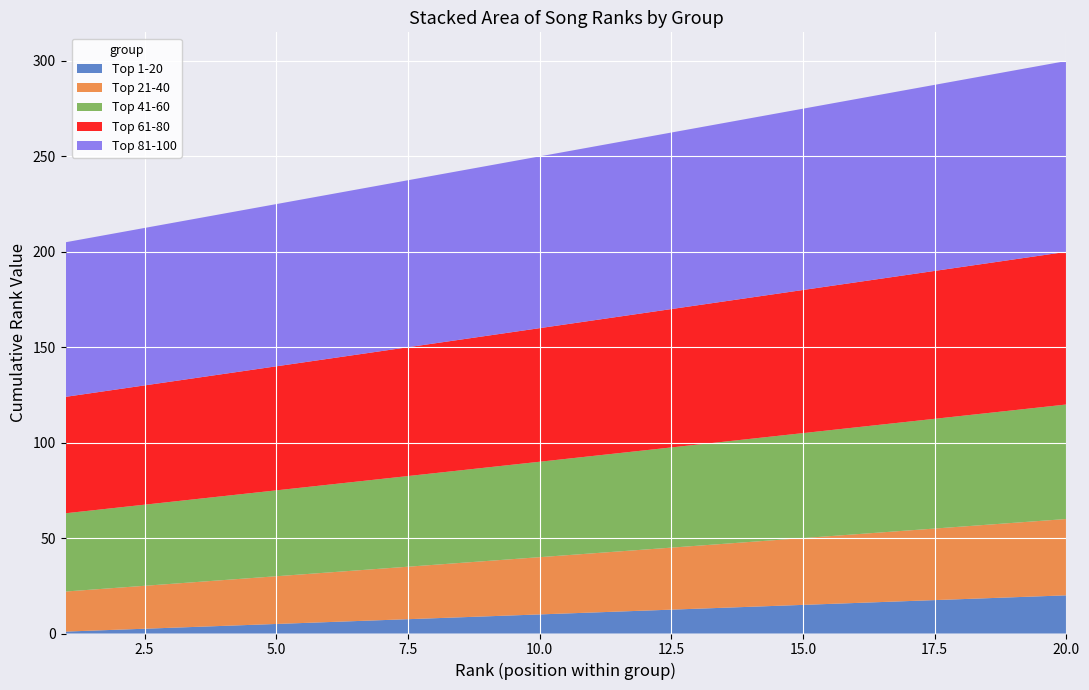

Reading left to right, what are all the values shown in this chart?

Top 1-20: 1	2	3	4	5	6	7	8	9	10	11	12	13	14	15	16	17	18	19	20
Top 21-40: 21	22	23	24	25	26	27	28	29	30	31	32	33	34	35	36	37	38	39	40
Top 41-60: 41	42	43	44	45	46	47	48	49	50	51	52	53	54	55	56	57	58	59	60
Top 61-80: 61	62	63	64	65	66	67	68	69	70	71	72	73	74	75	76	77	78	79	80
Top 81-100: 81	82	83	84	85	86	87	88	89	90	91	92	93	94	95	96	97	98	99	100